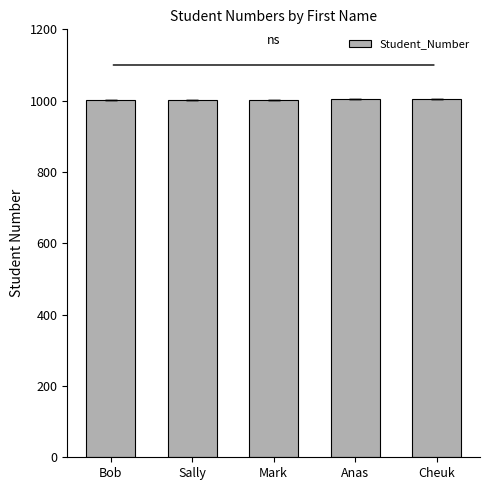

What is the maximum value shown in the chart?

1005